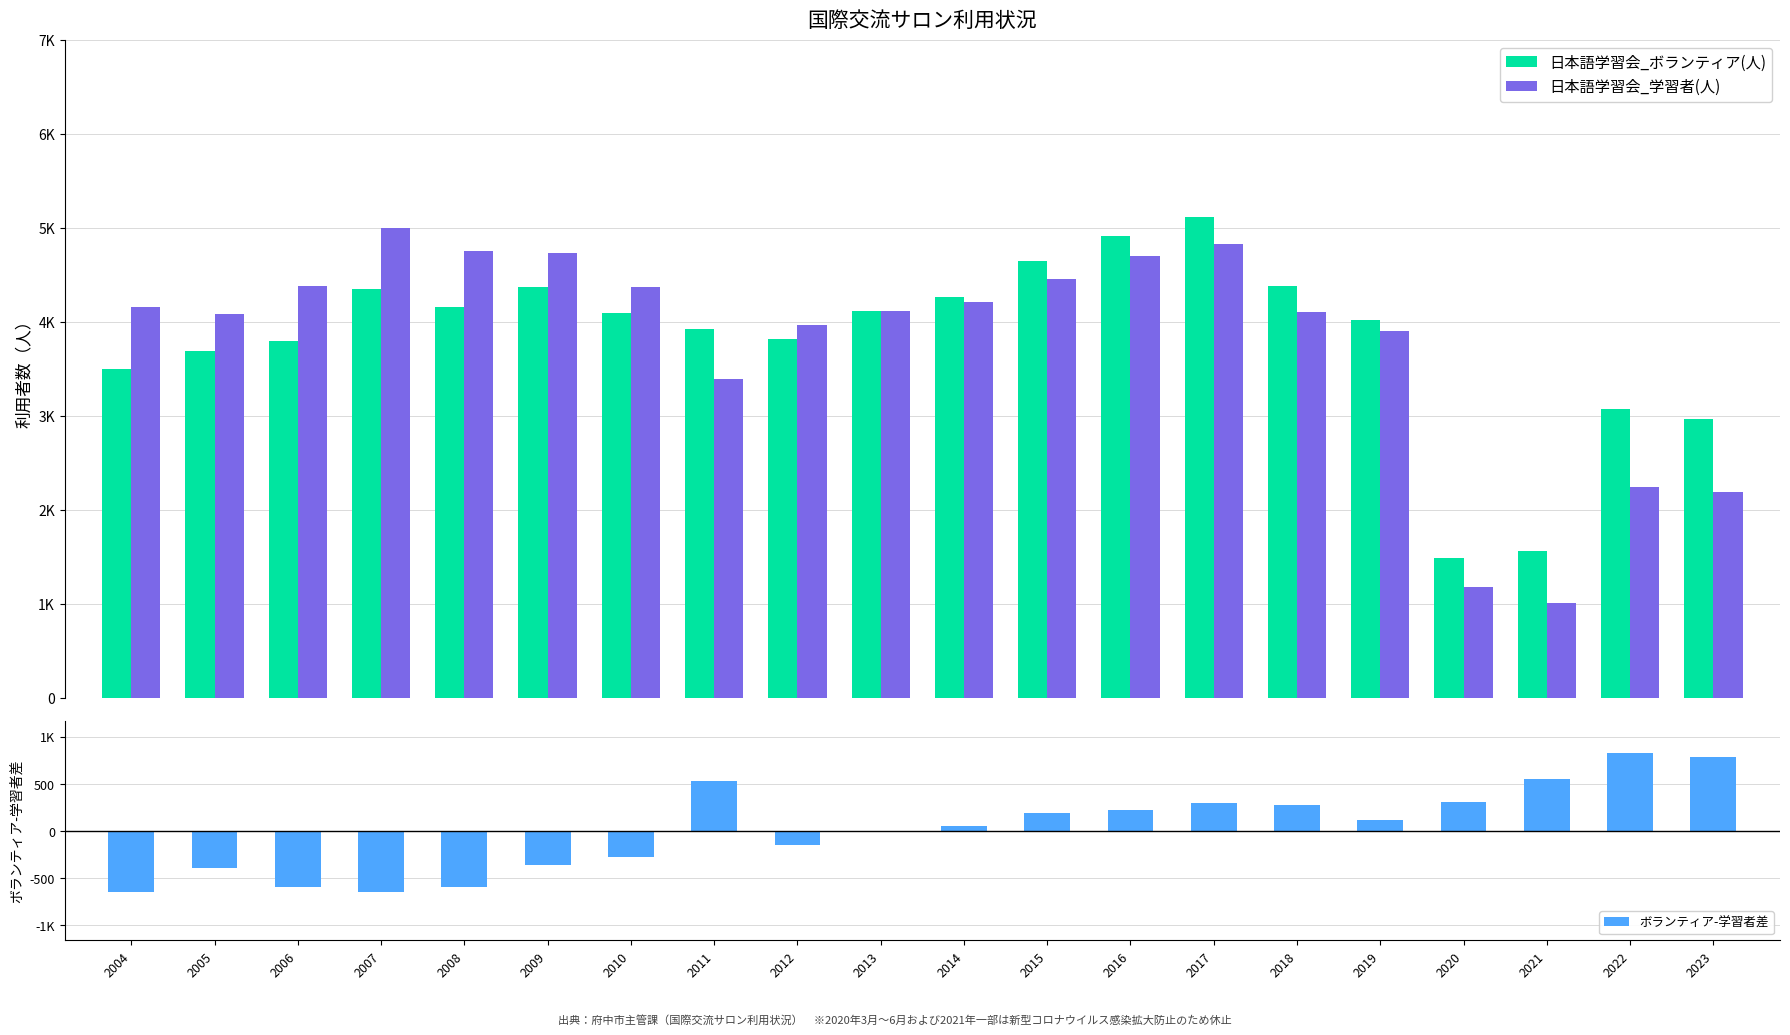

The 日本語学習会_学習者(人) series shows 2189 at 2023. True or false?

True